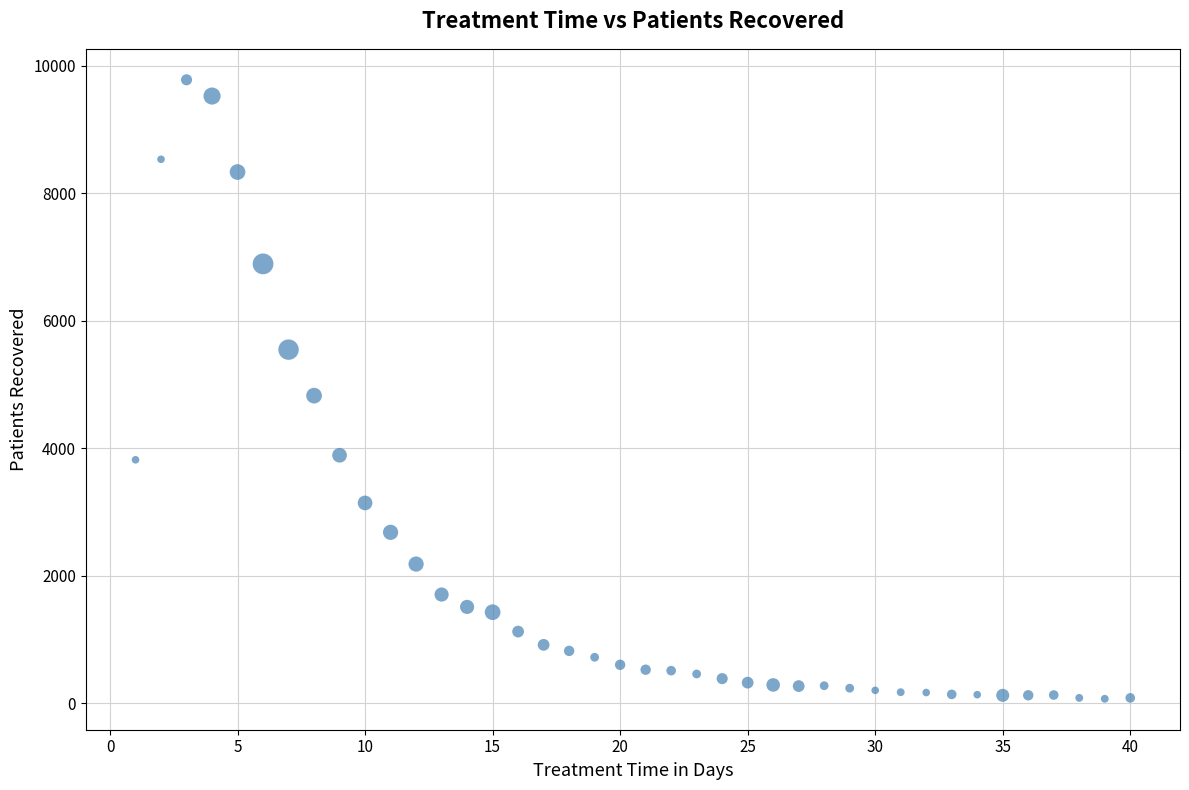

What is the range of X values (max minus min)?

39